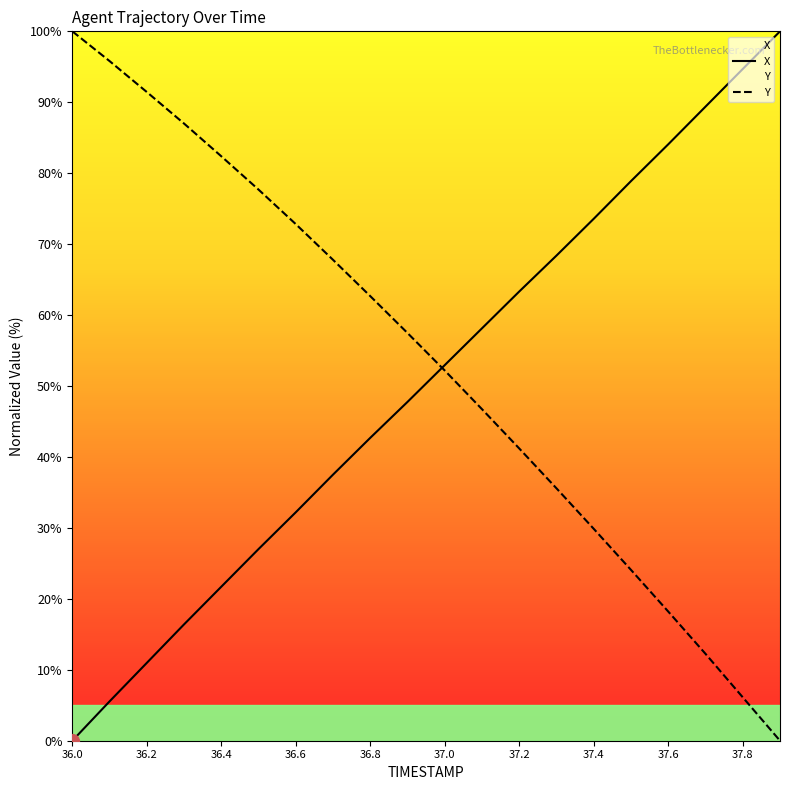

Reading right to left, extract all data points from this chart.

X: 37.9=100.0	37.8=94.7	37.7=89.4	37.6=84.1	37.5=78.9	37.4=73.6	37.3=68.4	37.2=63.3	37.1=58.1	37.0=53.0	36.9=47.8	36.8=42.7	36.7=37.5	36.6=32.2	36.5=27.0	36.4=21.7	36.3=16.4	36.2=11.0	36.1=5.5	36.0=0.0
Y: 37.9=0.0	37.8=6.1	37.7=12.2	37.6=18.2	37.5=24.1	37.4=29.9	37.3=35.6	37.2=41.2	37.1=46.7	37.0=52.2	36.9=57.5	36.8=62.7	36.7=67.8	36.6=72.8	36.5=77.7	36.4=82.4	36.3=87.0	36.2=91.4	36.1=95.8	36.0=100.0